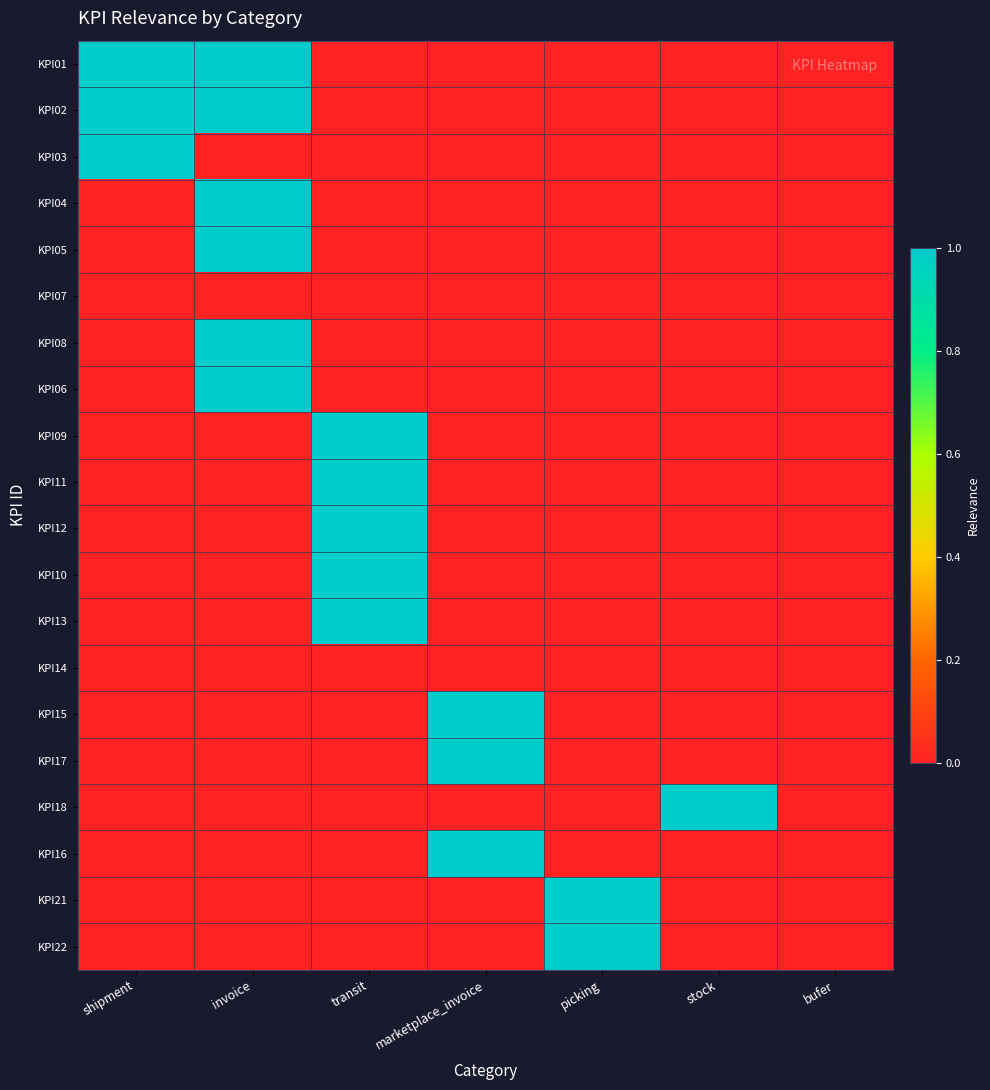

What is the maximum value shown in the chart?

1